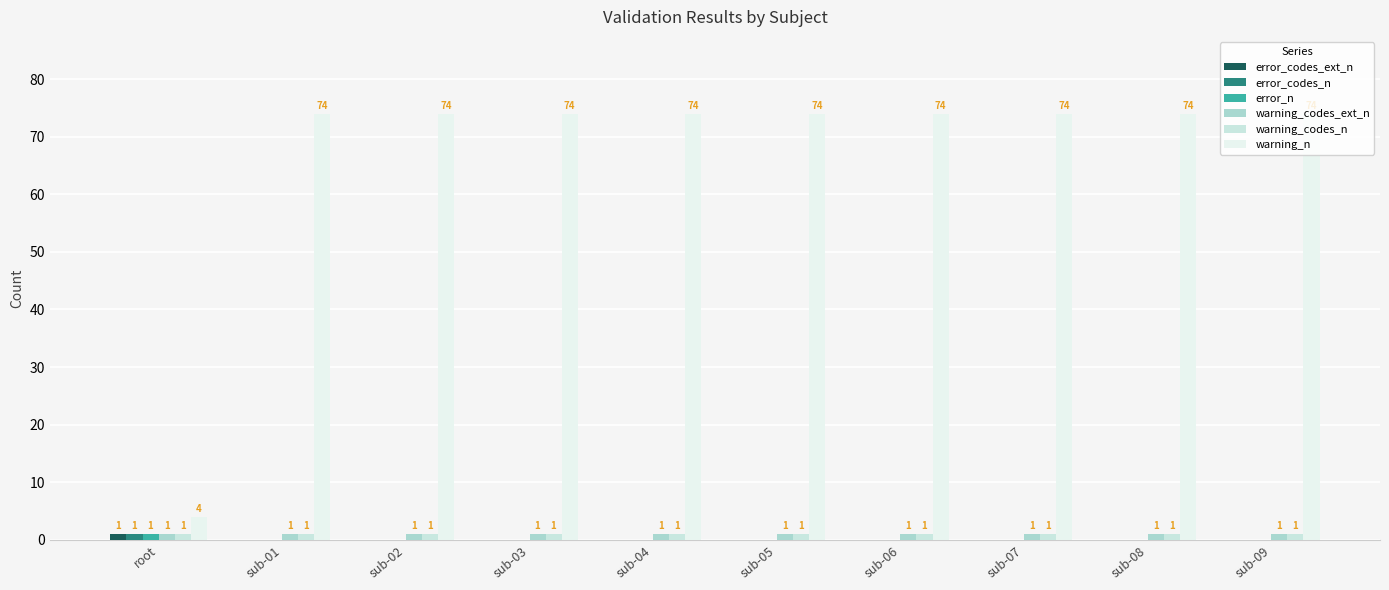

Reading left to right, what are all the values shown in this chart?

error_codes_ext_n: 1	0	0	0	0	0	0	0	0	0
error_codes_n: 1	0	0	0	0	0	0	0	0	0
error_n: 1	0	0	0	0	0	0	0	0	0
warning_codes_ext_n: 1	1	1	1	1	1	1	1	1	1
warning_codes_n: 1	1	1	1	1	1	1	1	1	1
warning_n: 4	74	74	74	74	74	74	74	74	74